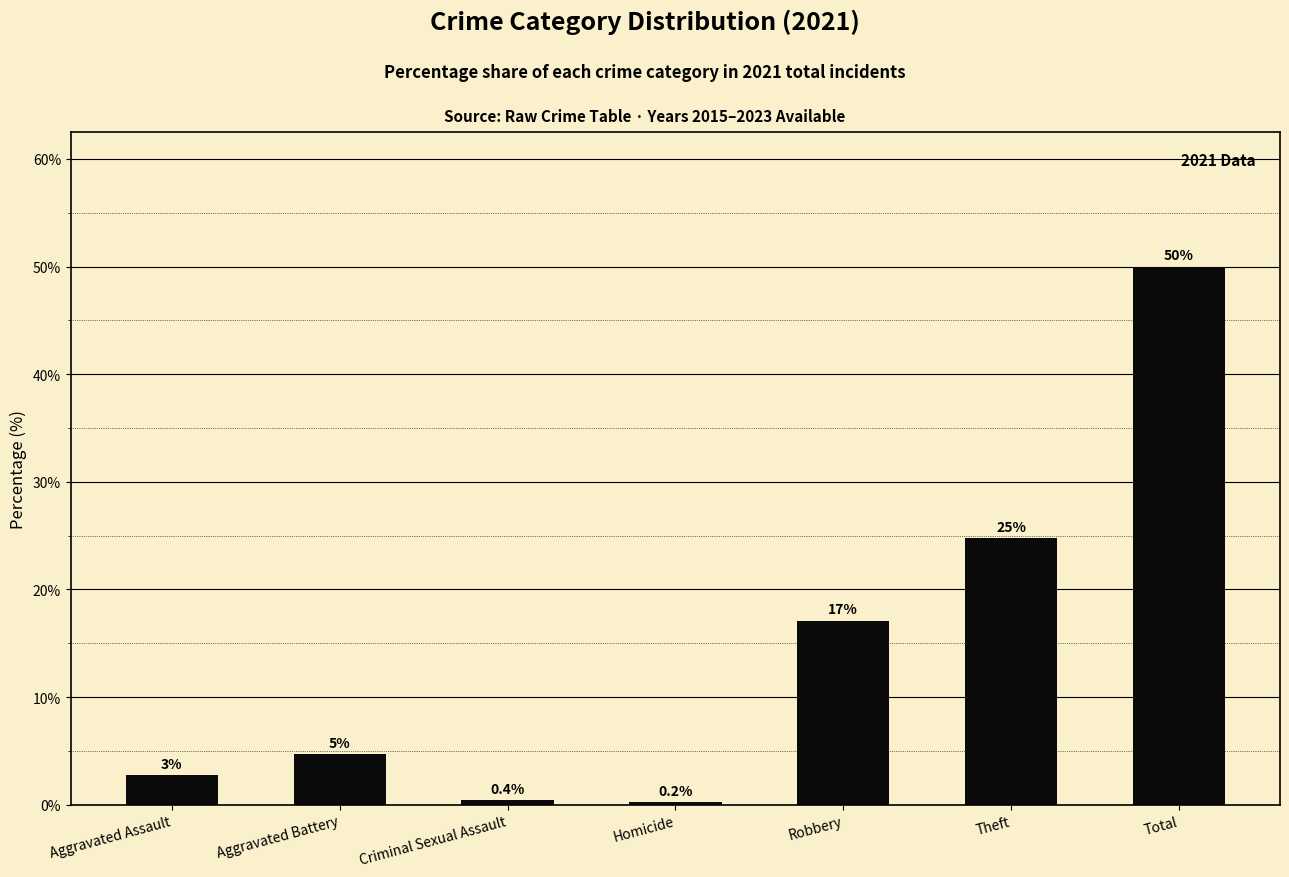

The chart shows a value of 5.7 at Robbery. True or false?

False